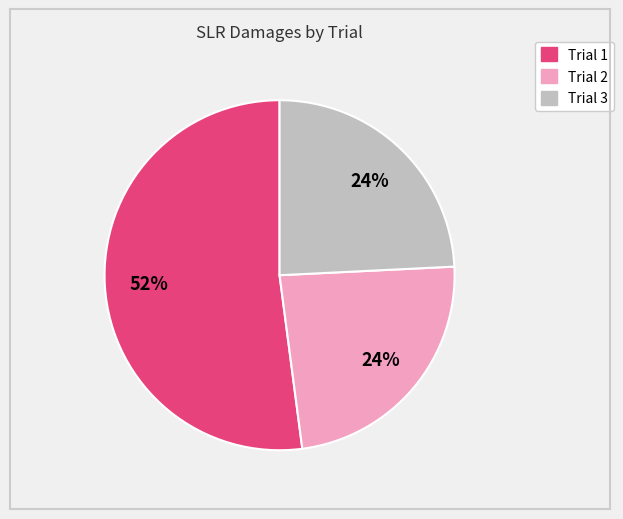

How many slices are in this pie chart?

3